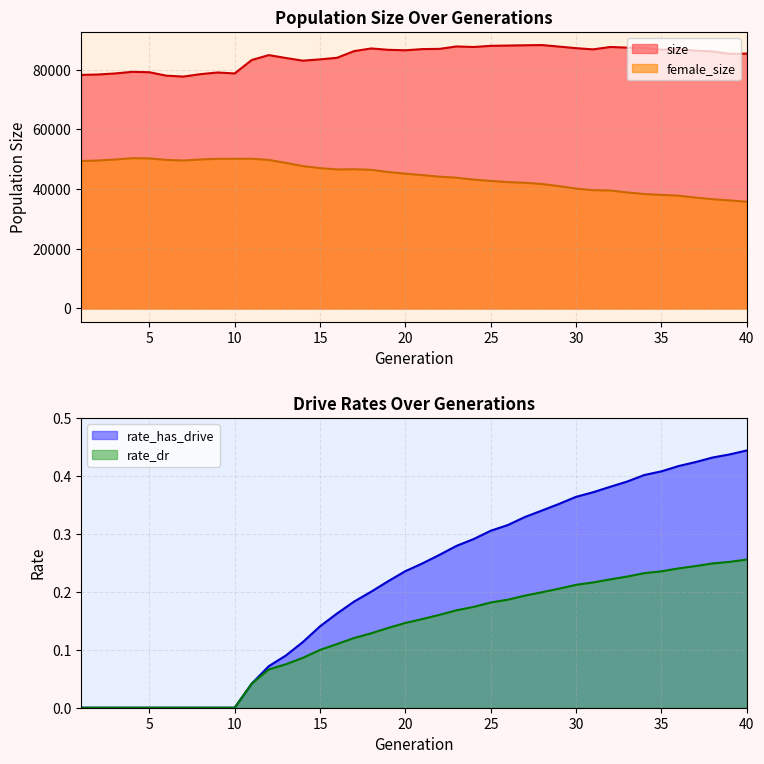

At which category is the sum across all series the highest?

12